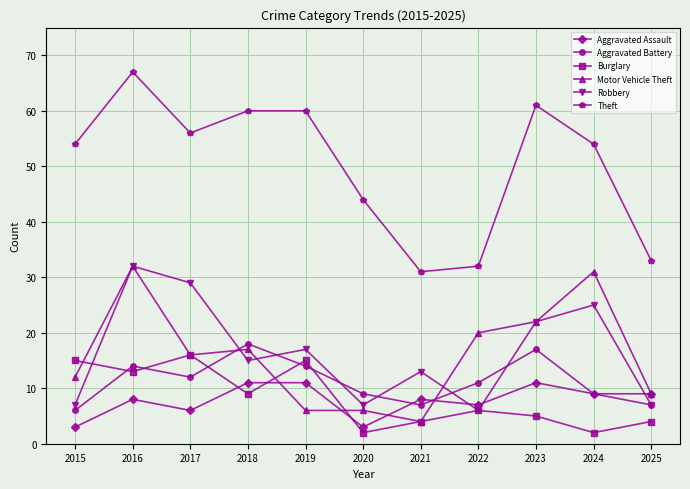

Which series has the largest range (max minus min)?

Theft